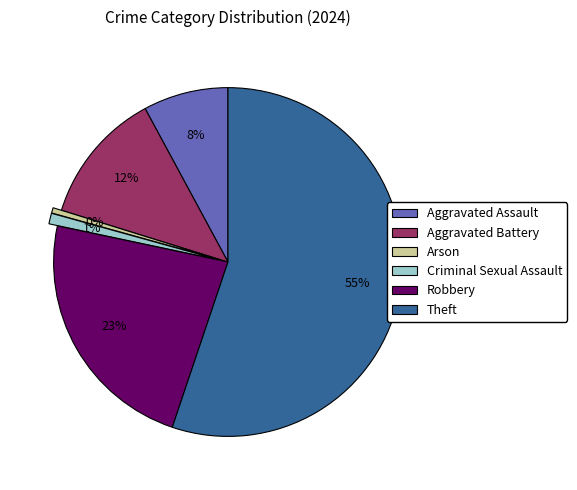

How many segments does this pie chart have?

6